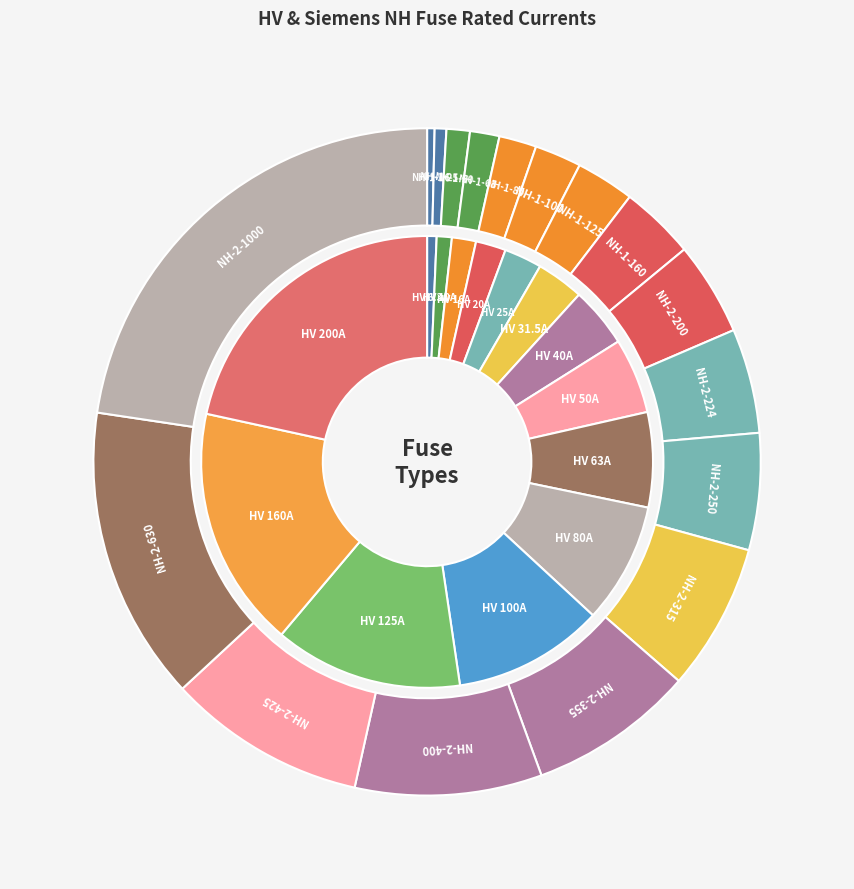

The HV 100A slice represents 11% of the pie. True or false?

True